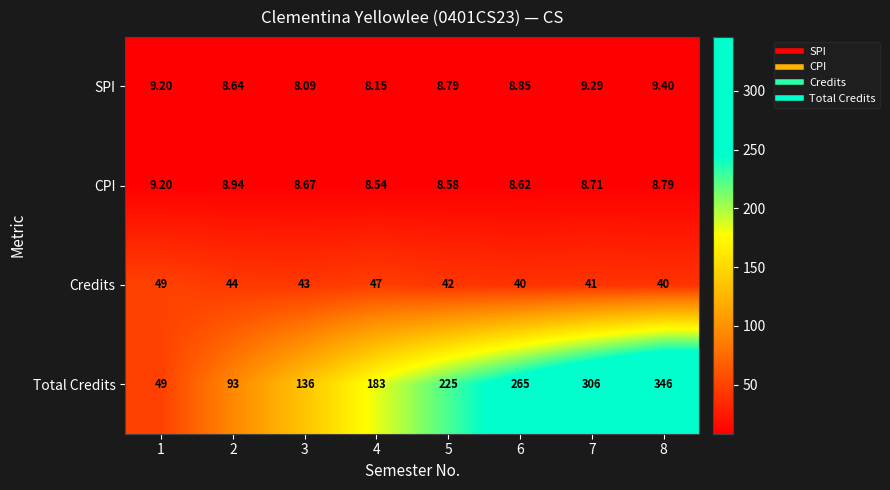

Rank the series at 6 from lowest to highest value.

CPI, SPI, Credits, Total Credits